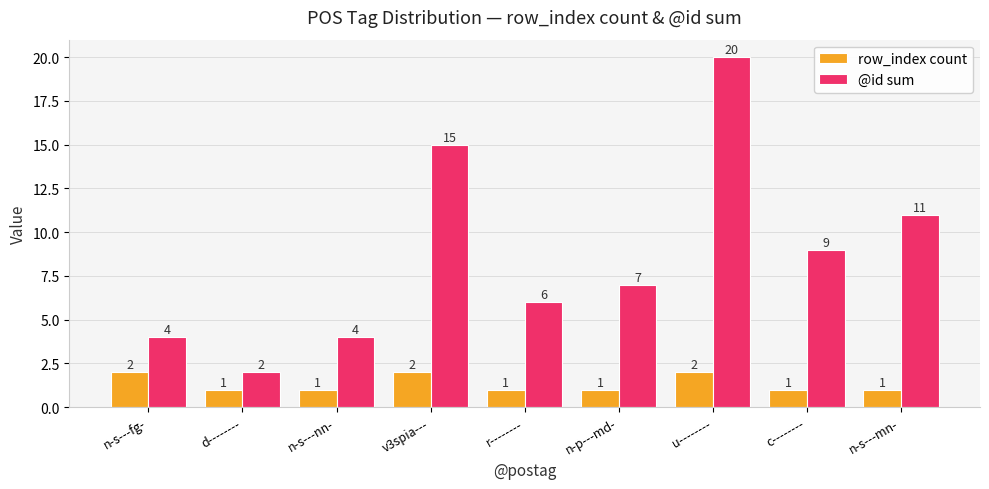

What is the sum of the @id sum values at n-s---fg- and v3spia---?

19